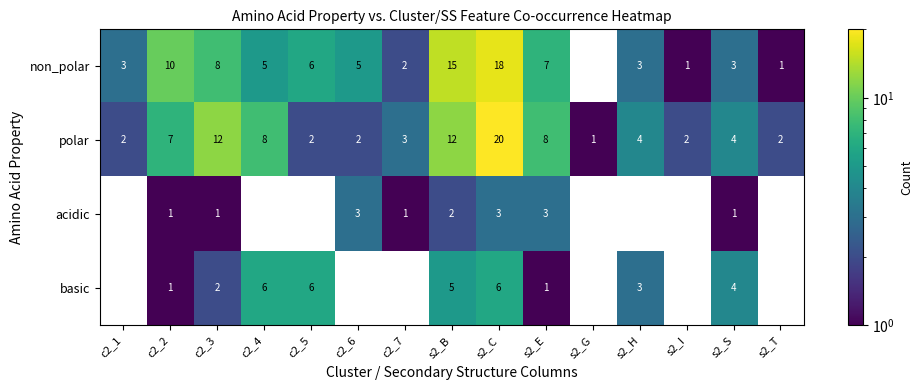

The value of acidic at s2_S is 2. True or false?

False